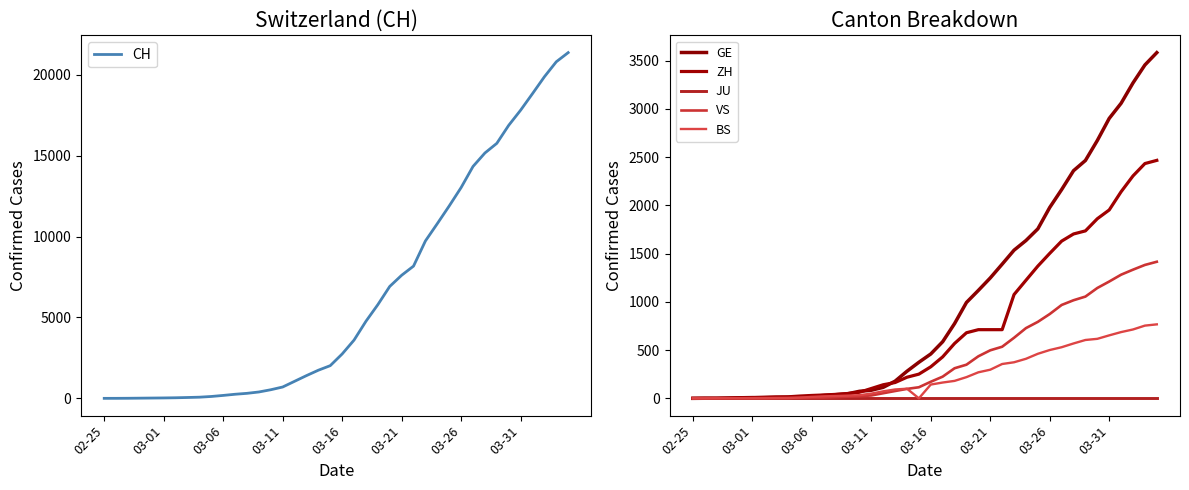

What is the value of the ZH point at the 40th from the left?

2467